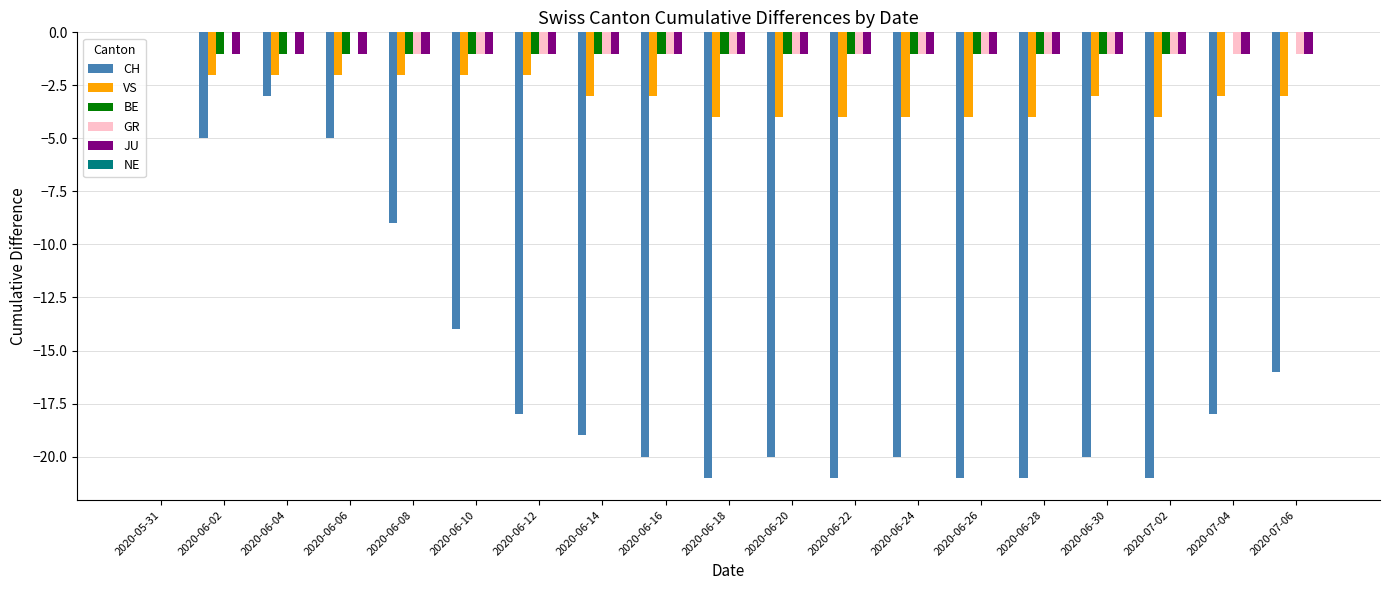

Is the value of GR at 2020-06-02 greater than the value of JU at 2020-06-30?

Yes